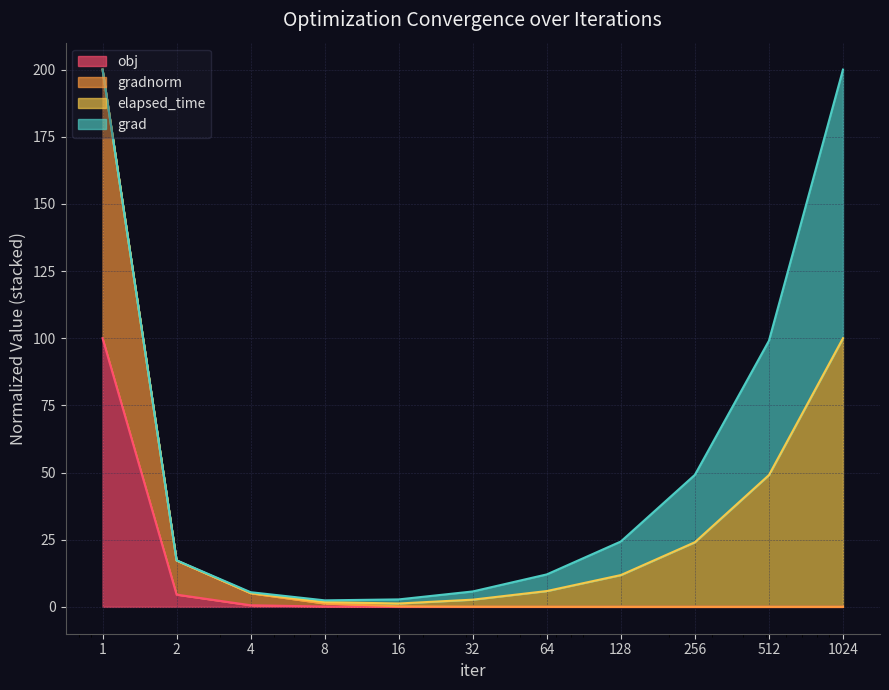

At which label is obj closest to 50?

2